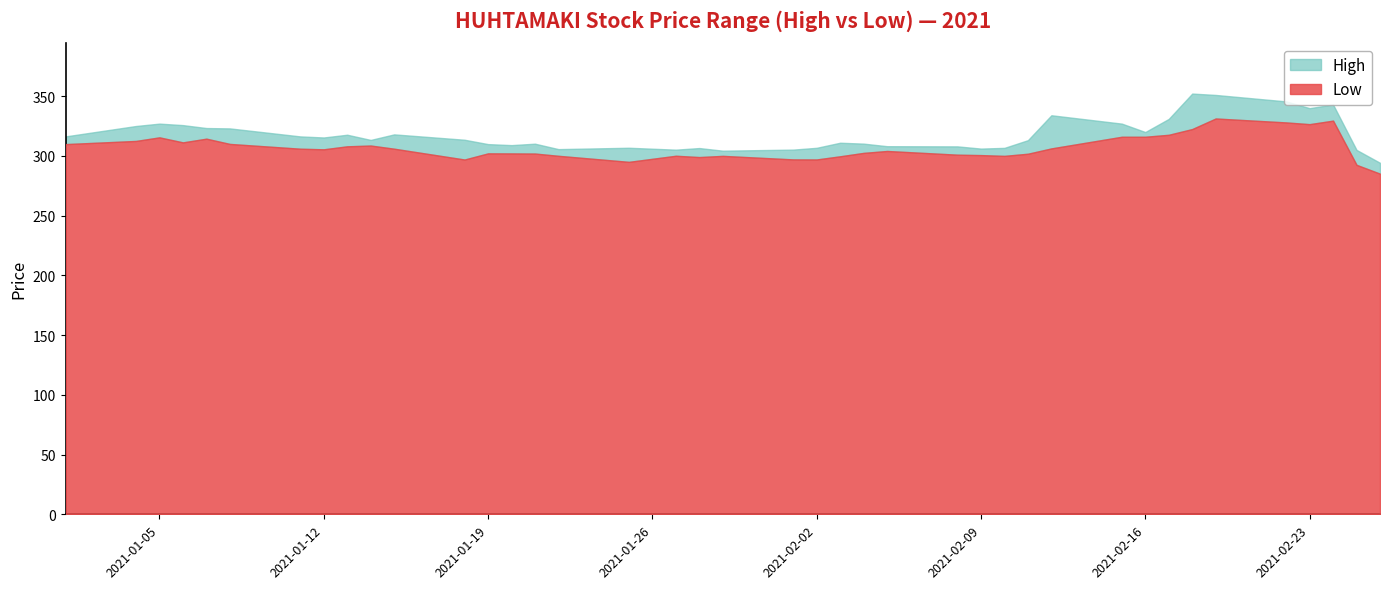

The Low series shows 441.7 at 2021-02-23. True or false?

False